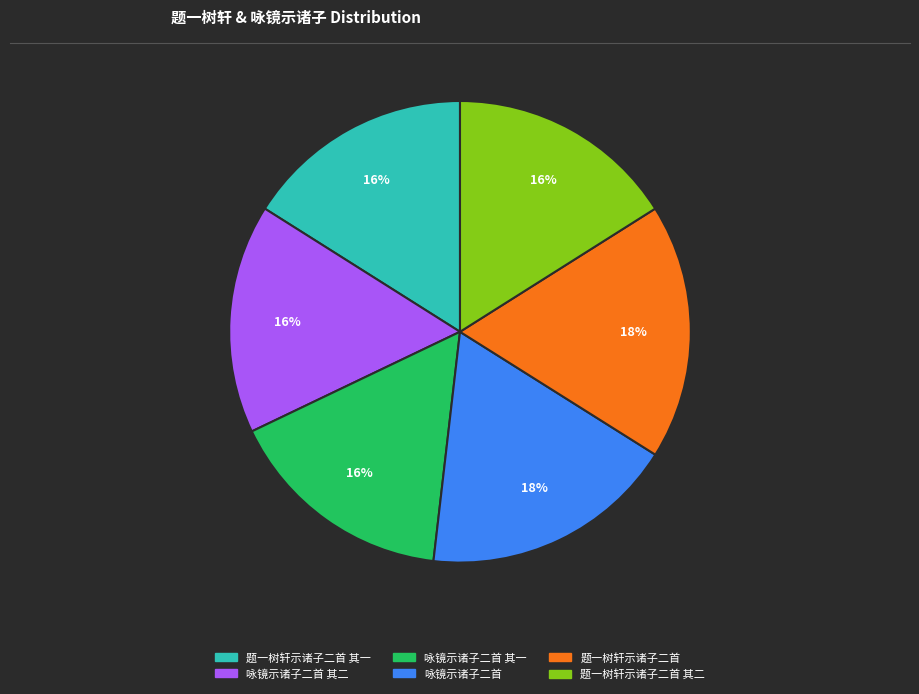

How many segments does this pie chart have?

6